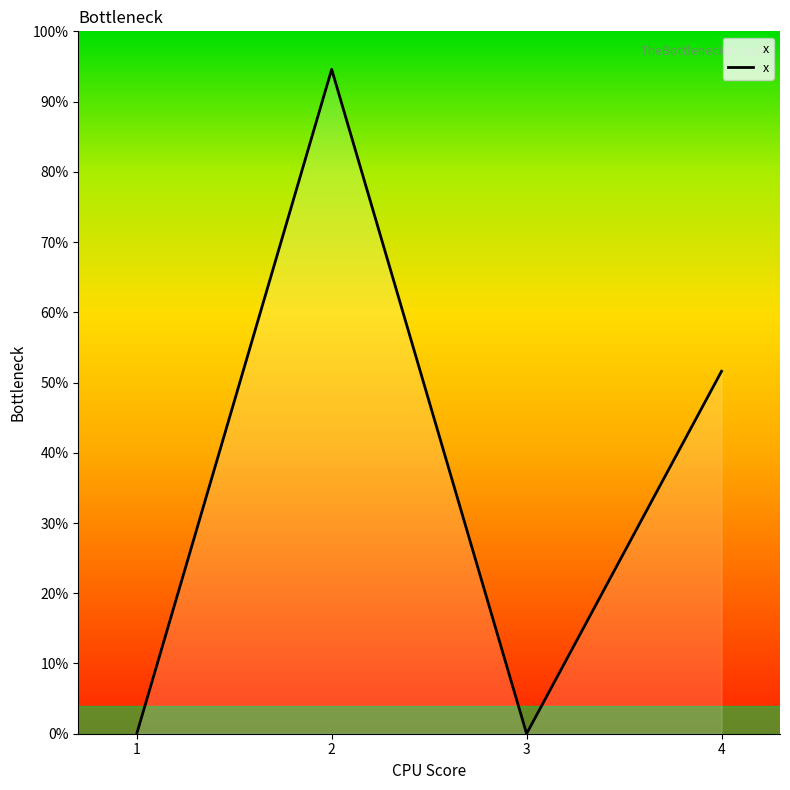

What is the difference between the maximum and minimum values?

0.9